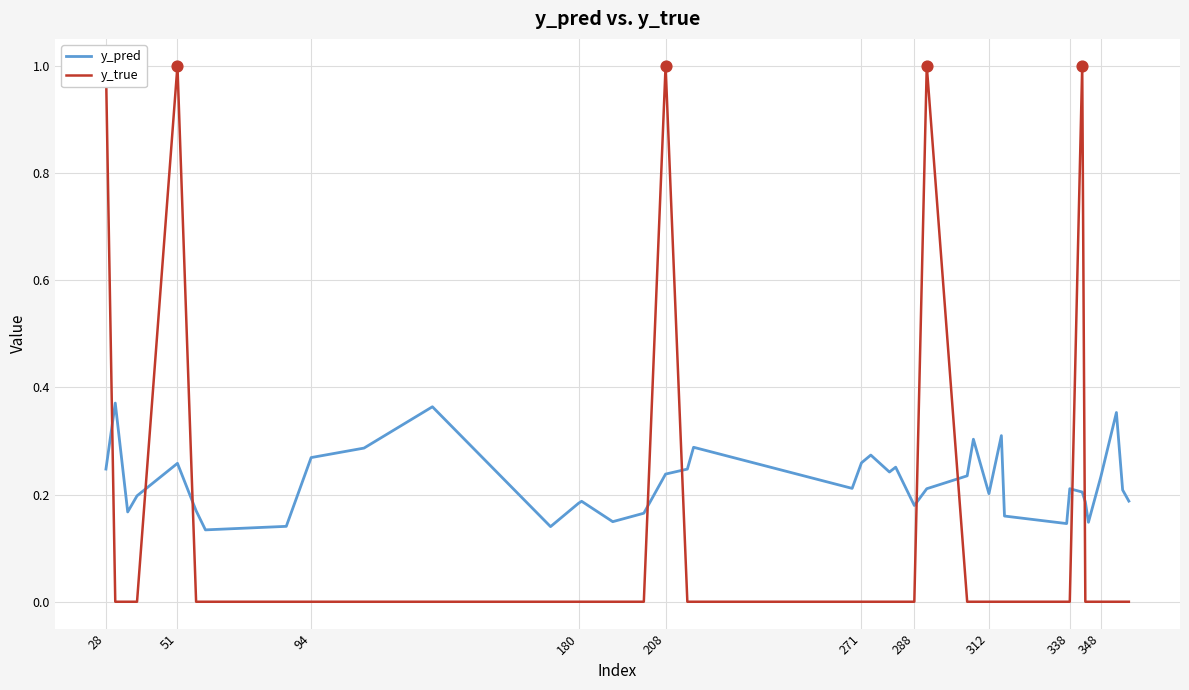

What are all the series names shown in the legend?

y_pred, y_true